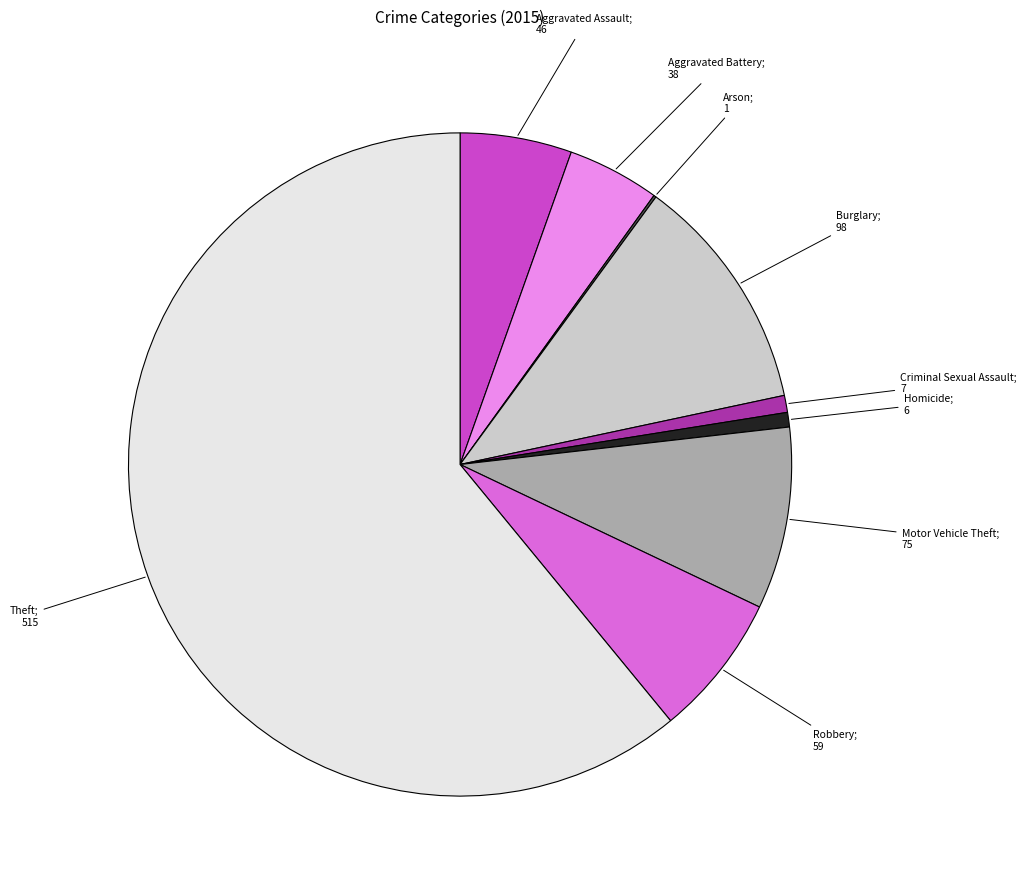

Is there a majority slice in this chart?

Yes